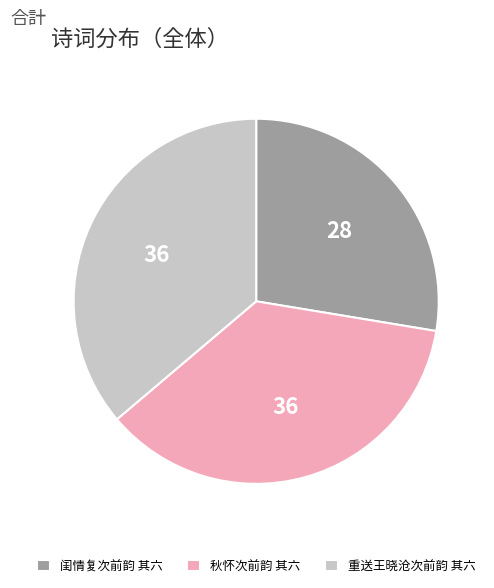

True or false: 闺情复次前韵 其六 accounts for 36% of the total.

False